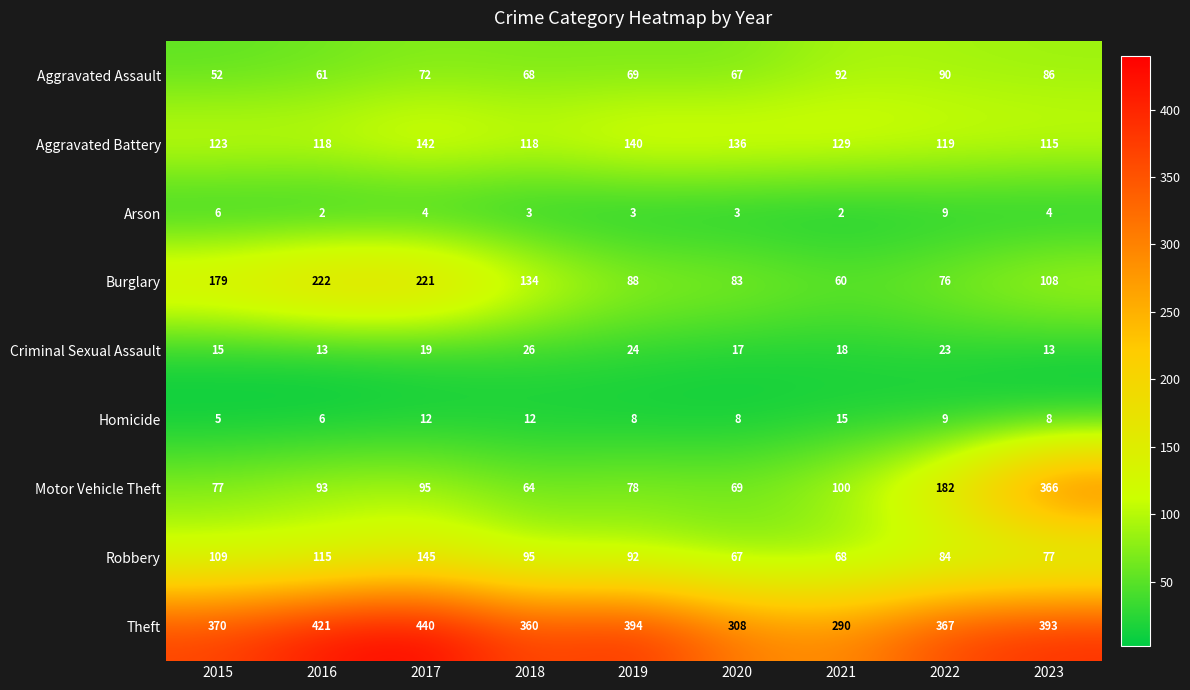

Which series has the largest range (max minus min)?

Motor Vehicle Theft